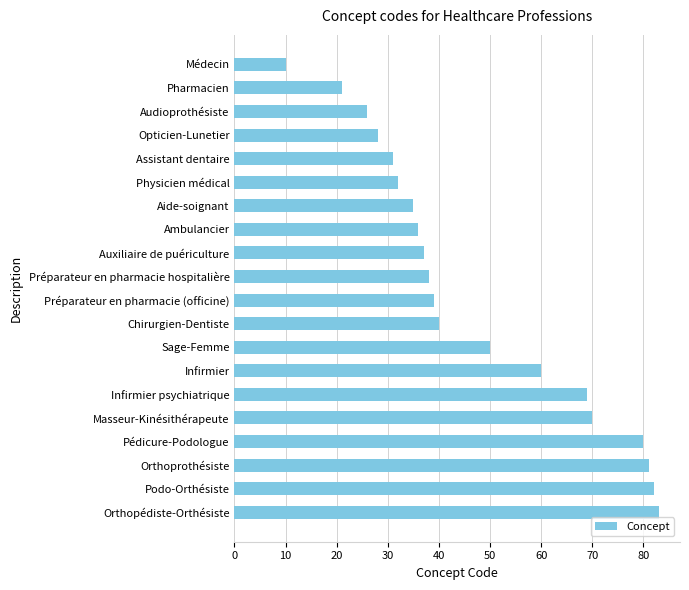

List the labels in order of value, smallest first.

Médecin, Pharmacien, Audioprothésiste, Opticien-Lunetier, Assistant dentaire, Physicien médical, Aide-soignant, Ambulancier, Auxiliaire de puériculture, Préparateur en pharmacie hospitalière, Préparateur en pharmacie (officine), Chirurgien-Dentiste, Sage-Femme, Infirmier, Infirmier psychiatrique, Masseur-Kinésithérapeute, Pédicure-Podologue, Orthoprothésiste, Podo-Orthésiste, Orthopédiste-Orthésiste